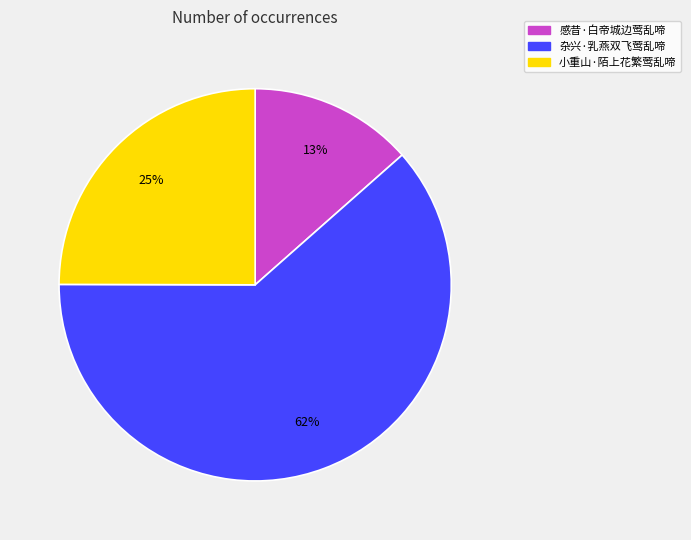

Is it true that 感昔·白帝城边莺乱啼 is 13% of the pie?

True